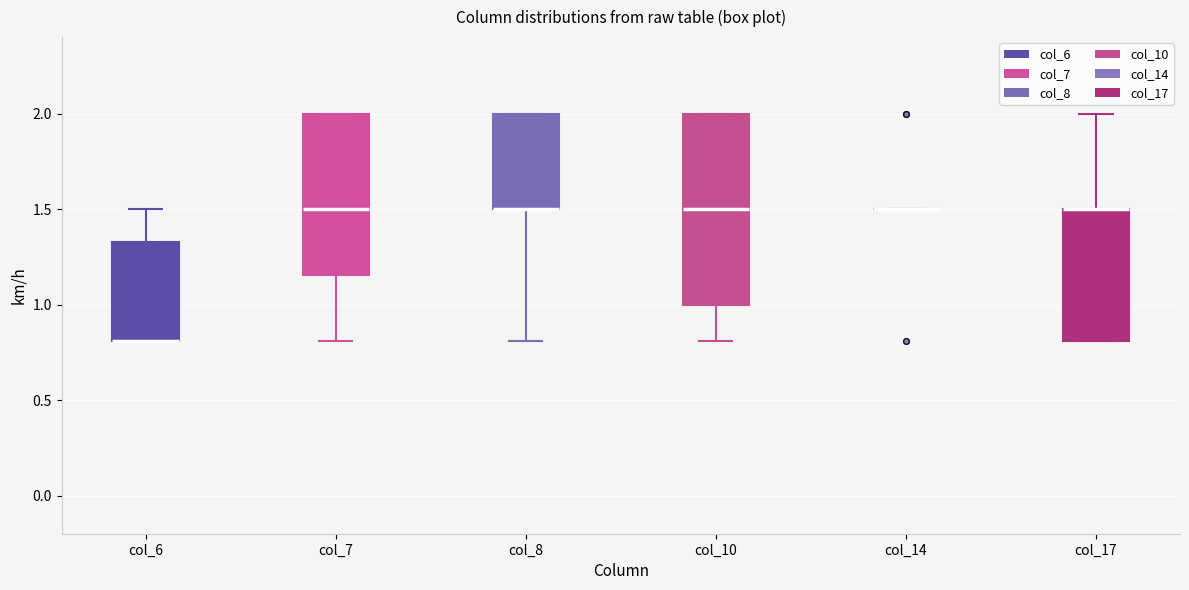

Reading left to right, transcribe this box plot: for each box, give where its median line is, the range the box spans, and where its two whiskers end, as read against the y-axis. The values are not printed on the chart, so give them approximately, as read against the axis.

col_6: median 0.80 (drawn on the box's lower edge), box 0.80 to 1.35, whiskers 0.80 to 1.50
col_7: median 1.50, box 1.15 to 2.00, whiskers 0.80 to 2.00
col_8: median 1.50 (drawn on the box's lower edge), box 1.50 to 2.00, whiskers 0.80 to 2.00
col_10: median 1.50, box 1.00 to 2.00, whiskers 0.80 to 2.00
col_14: box collapsed to a line at 1.50, whiskers 1.50 to 1.50
col_17: median 1.50 (drawn on the box's upper edge), box 0.80 to 1.50, whiskers 0.80 to 2.00